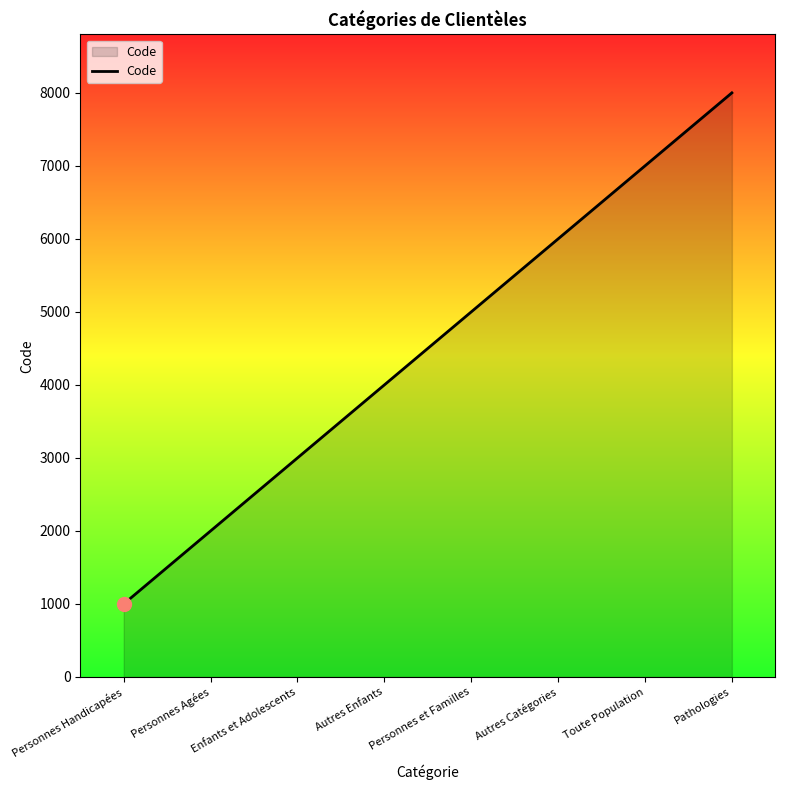

Count the number of data series in this chart.

1